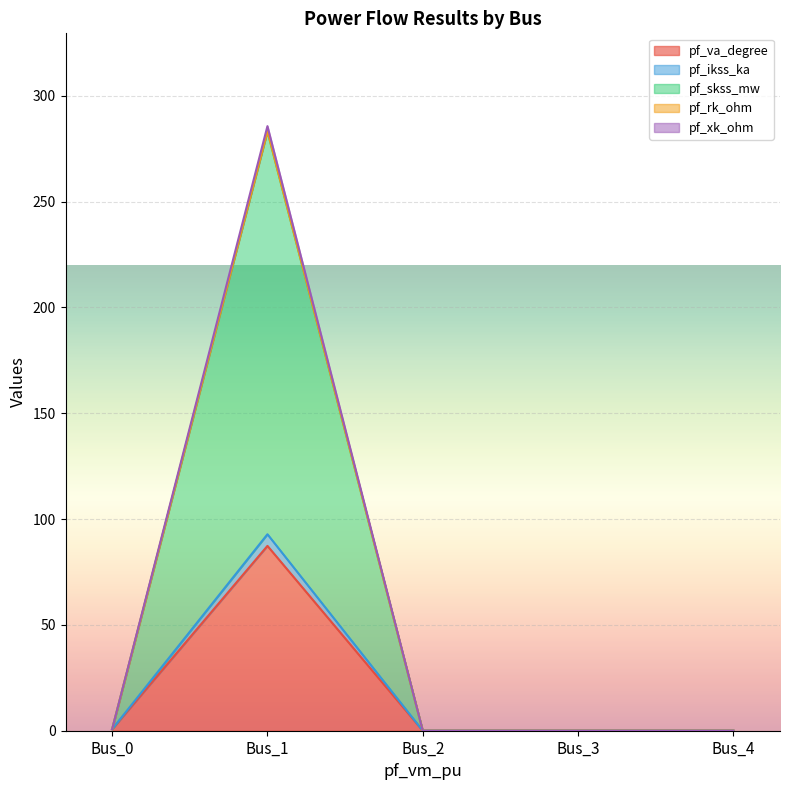

The value of pf_xk_ohm at Bus_4 is -51.4. True or false?

False